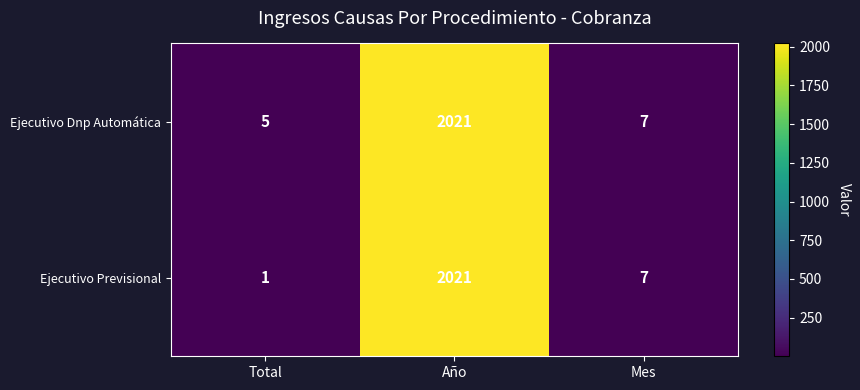

At which category is the sum across all series the highest?

Año